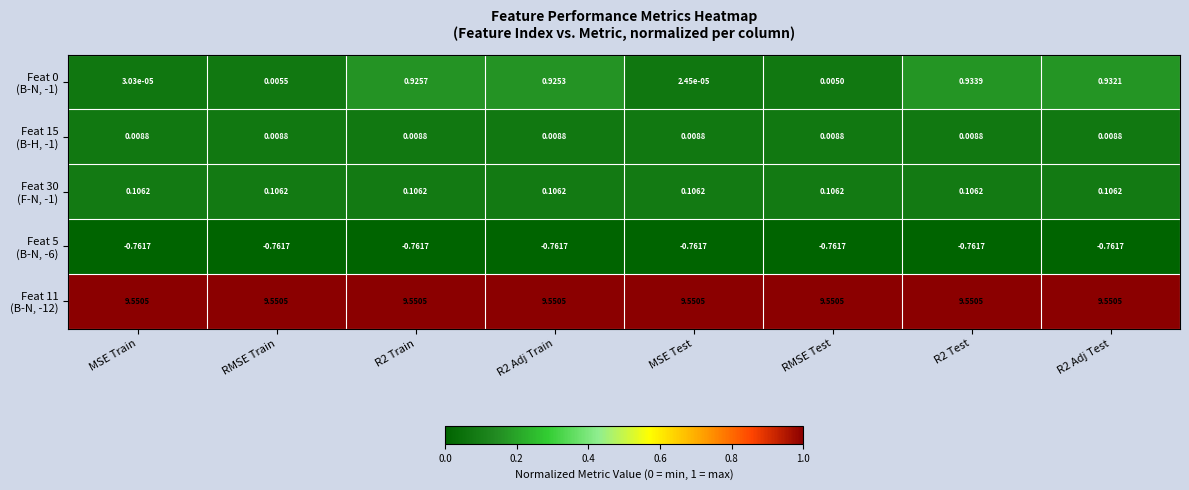

Which label corresponds to the largest value in the chart?

MSE Train